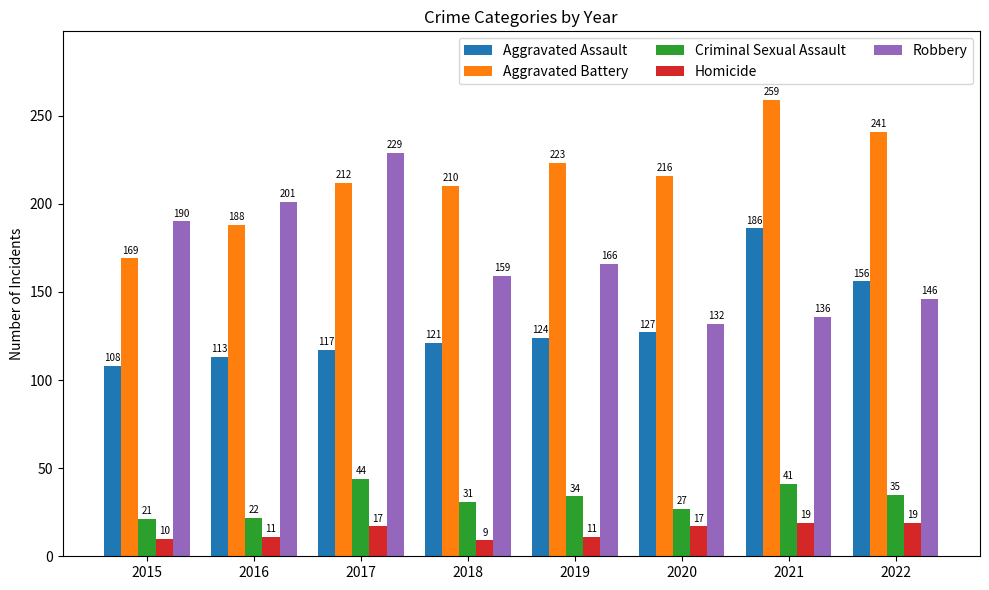

At which label does Homicide reach its minimum?

2018